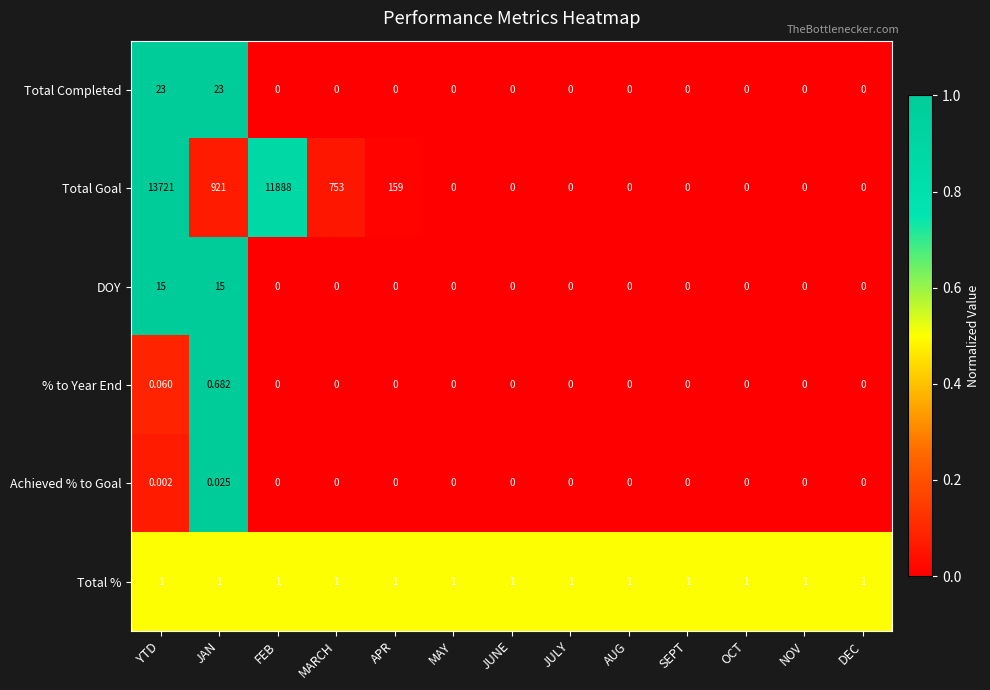

How many series are shown in this chart?

6